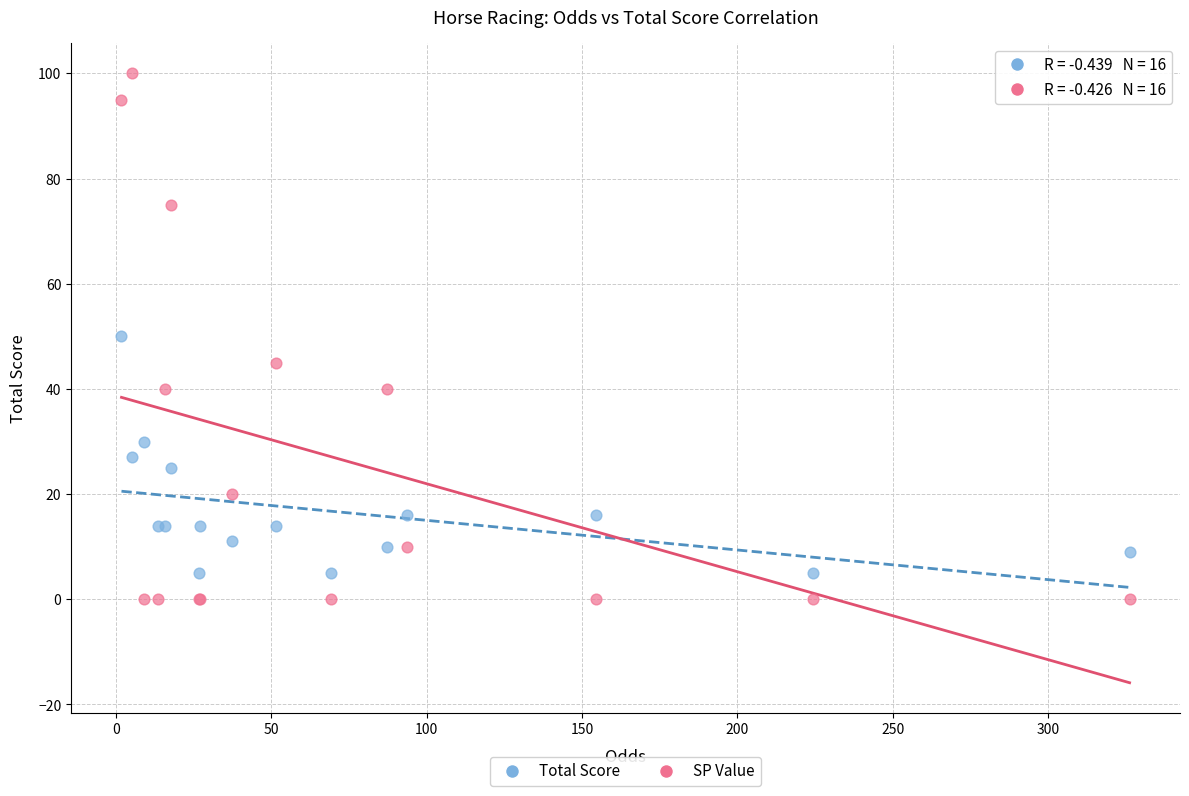

What are all the series names shown in the legend?

Total Score, SP Value